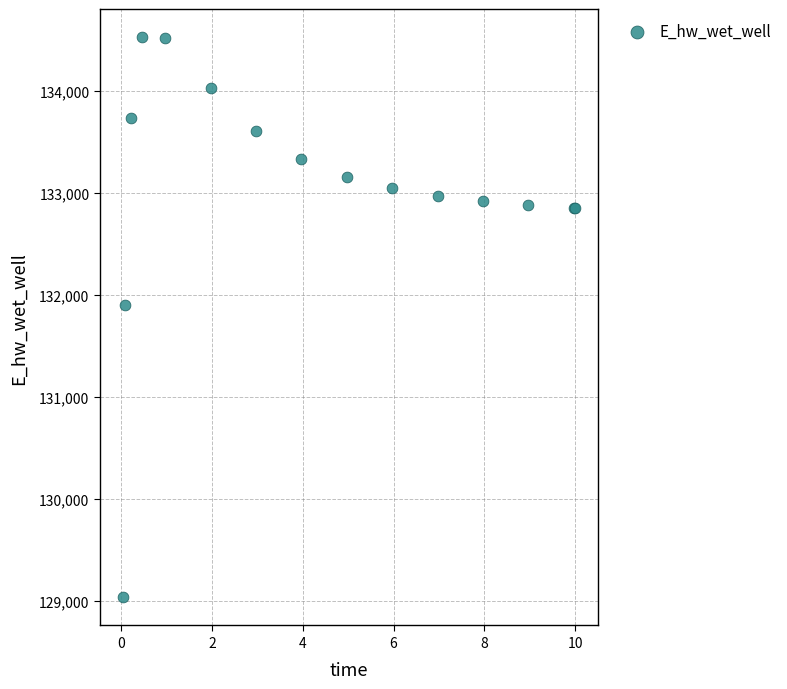

What Y value in the scatter plot is closest to 131779?

131898.8